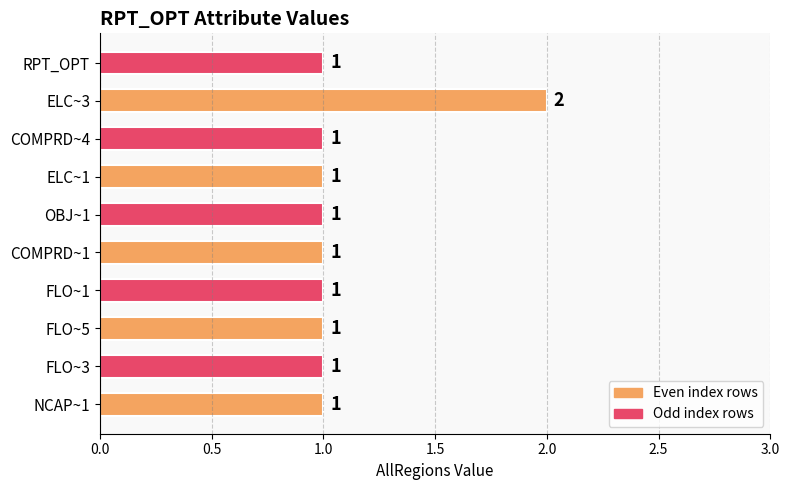

What is the greatest value displayed?

2